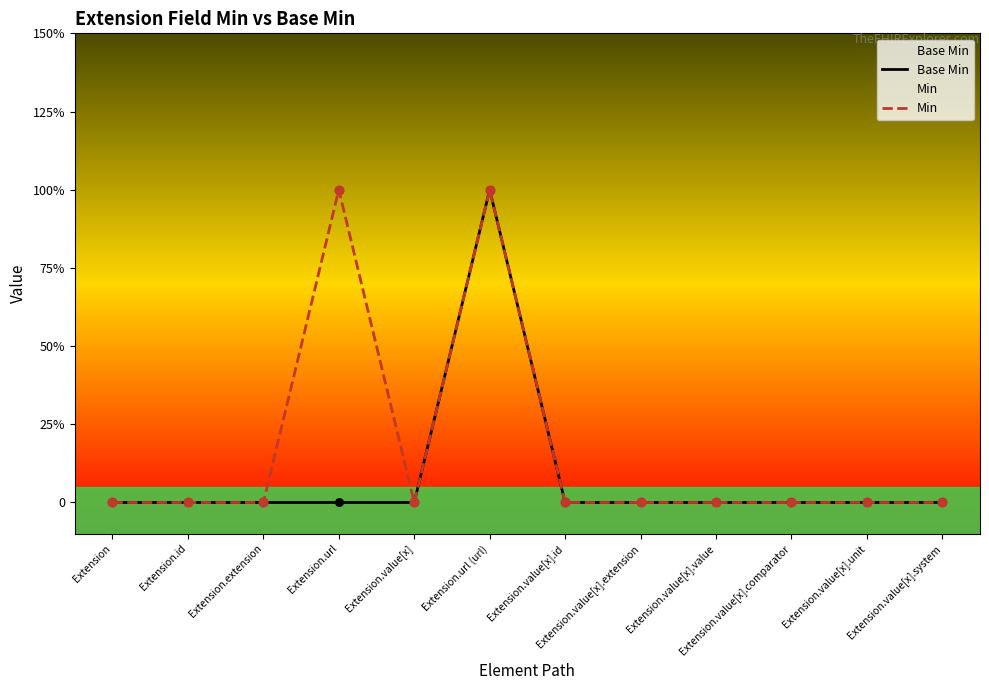

What are all the series names shown in the legend?

Base Min, Min